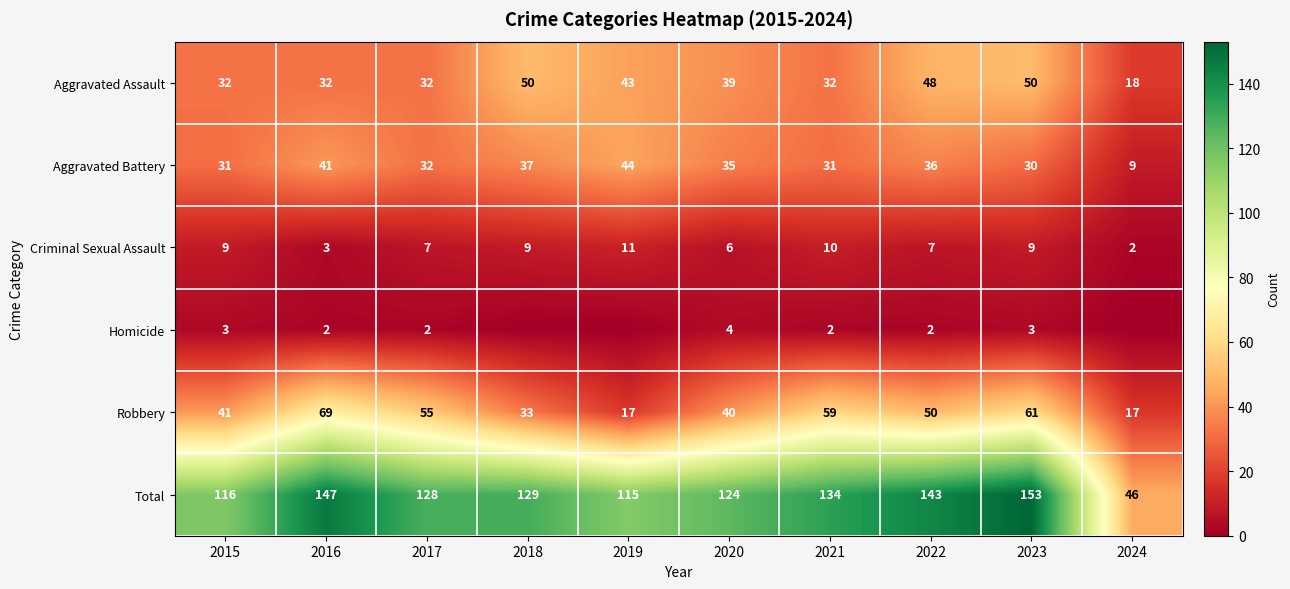

At how many categories does at least one series exceed 111?

9